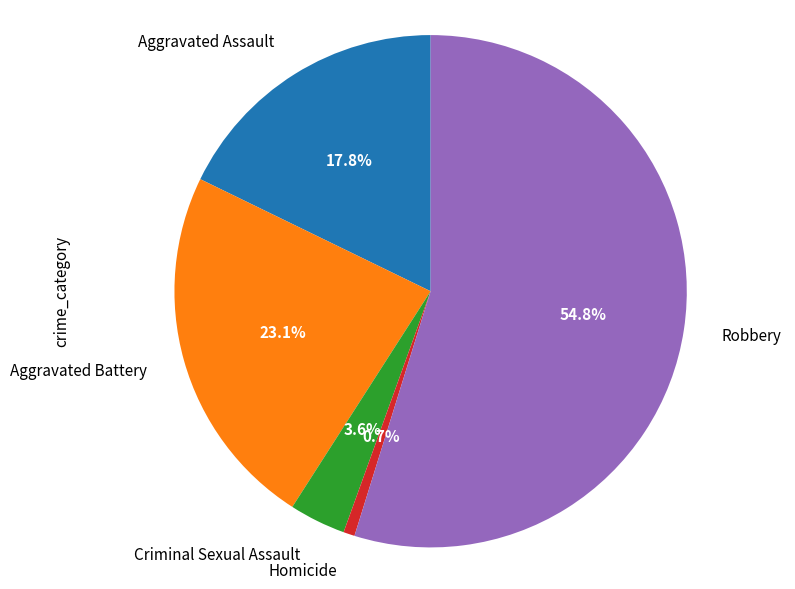

Which has a higher value, Aggravated Battery or Criminal Sexual Assault?

Aggravated Battery